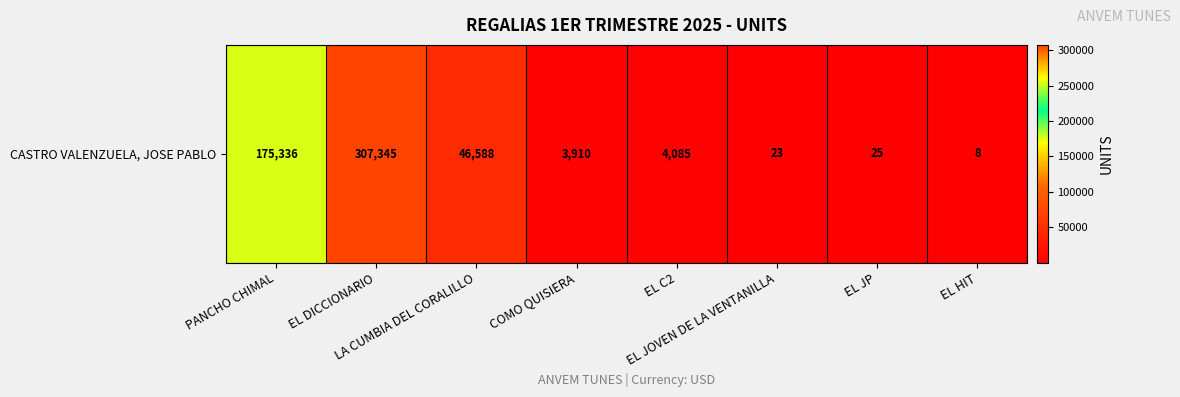

What is the sum of all values?

537320